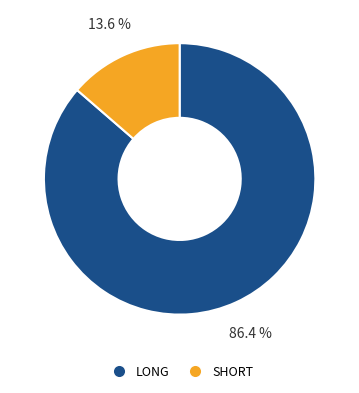

To the nearest percent, what is the combined percentage of LONG and SHORT?

100%